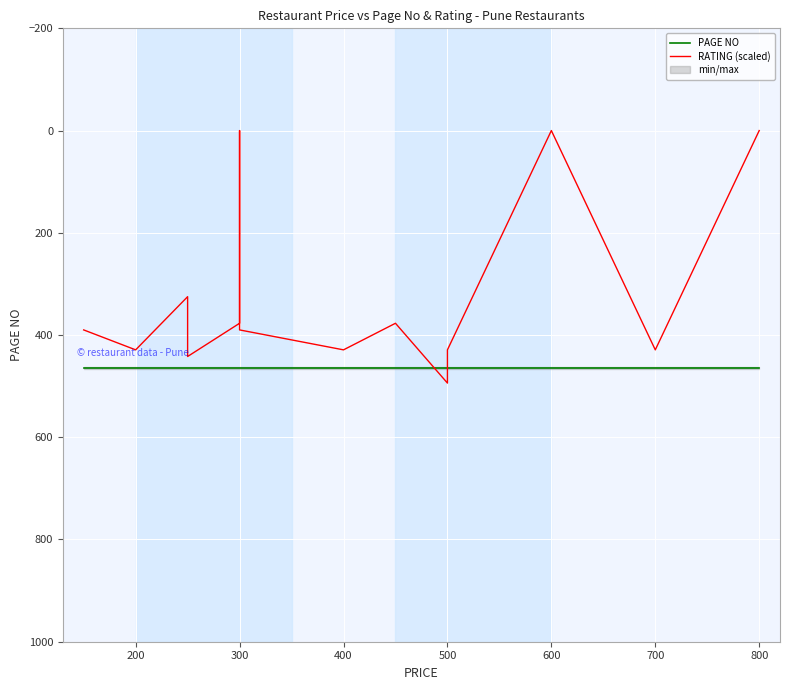

What is the difference between the maximum and minimum values in the RATING (scaled) series?

494